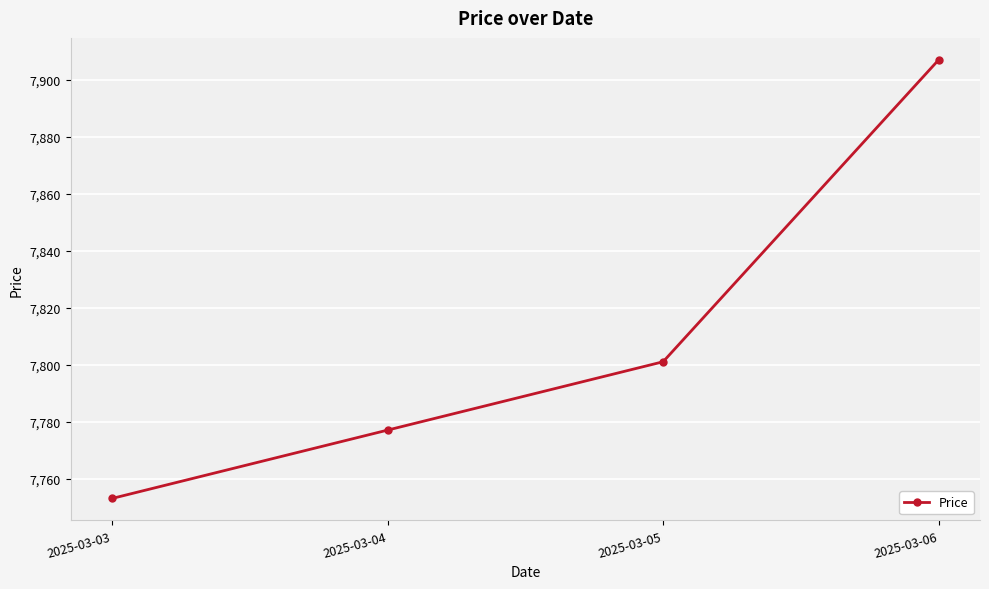

Is this an area chart (filled region under the line)?

No